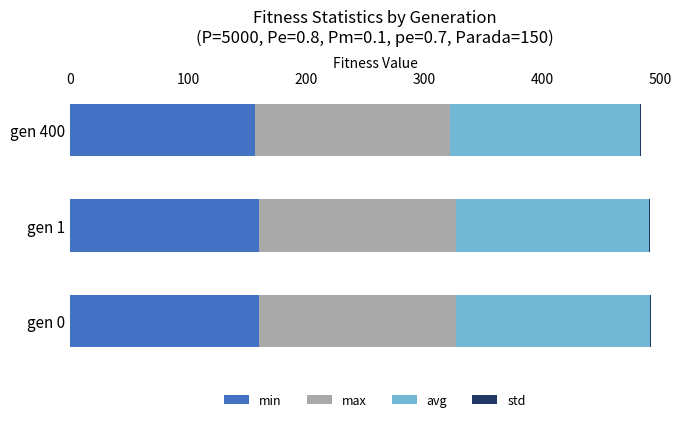

What is the sum of all min values?

477.9